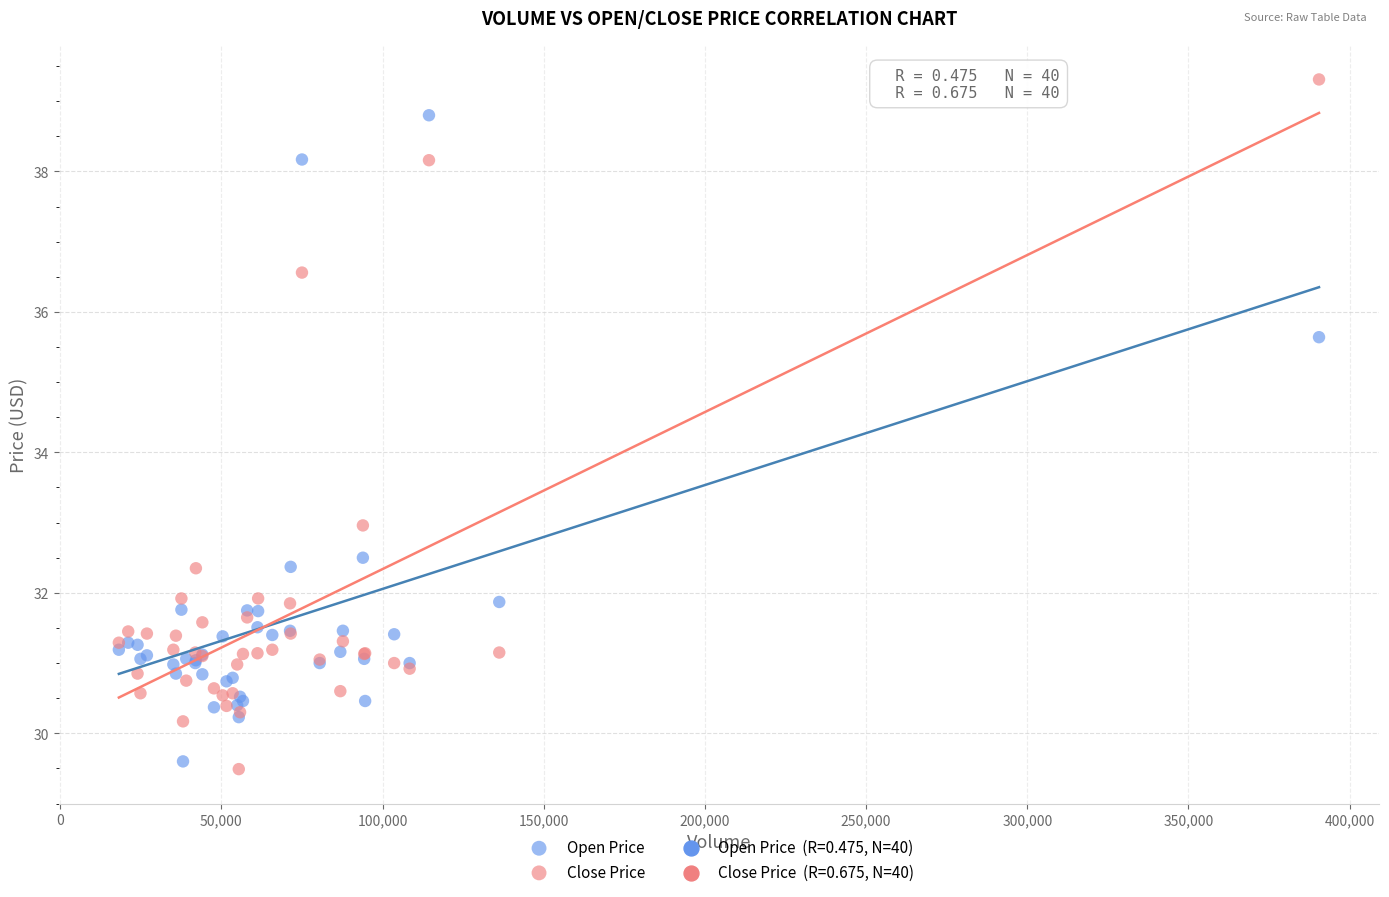

Which series has the widest spread of Y values?

Close Price